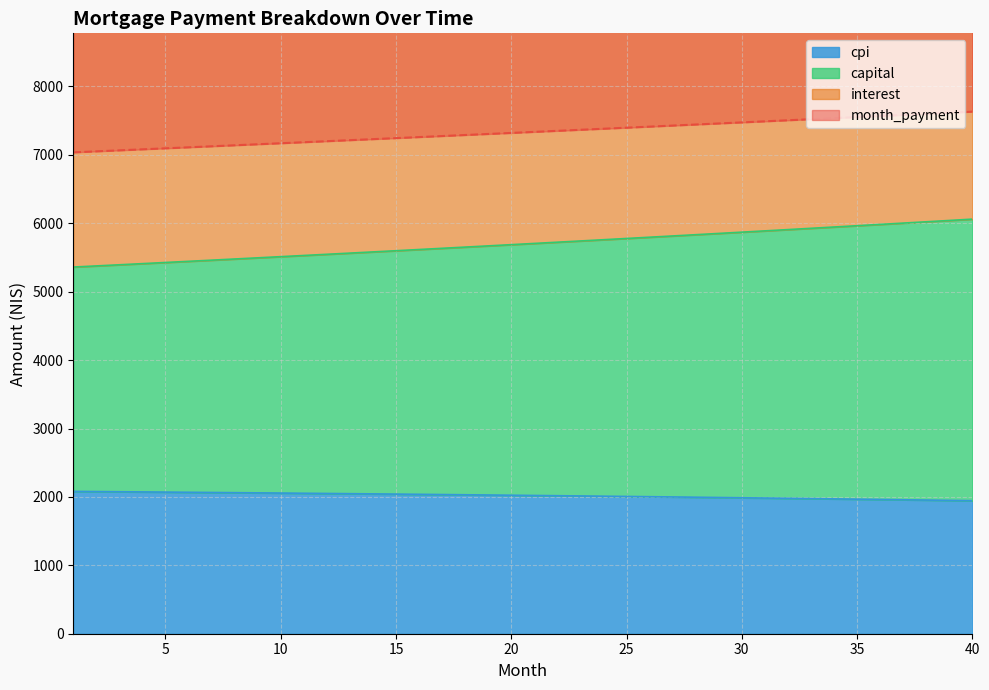

How many lines are shown in the chart?

4